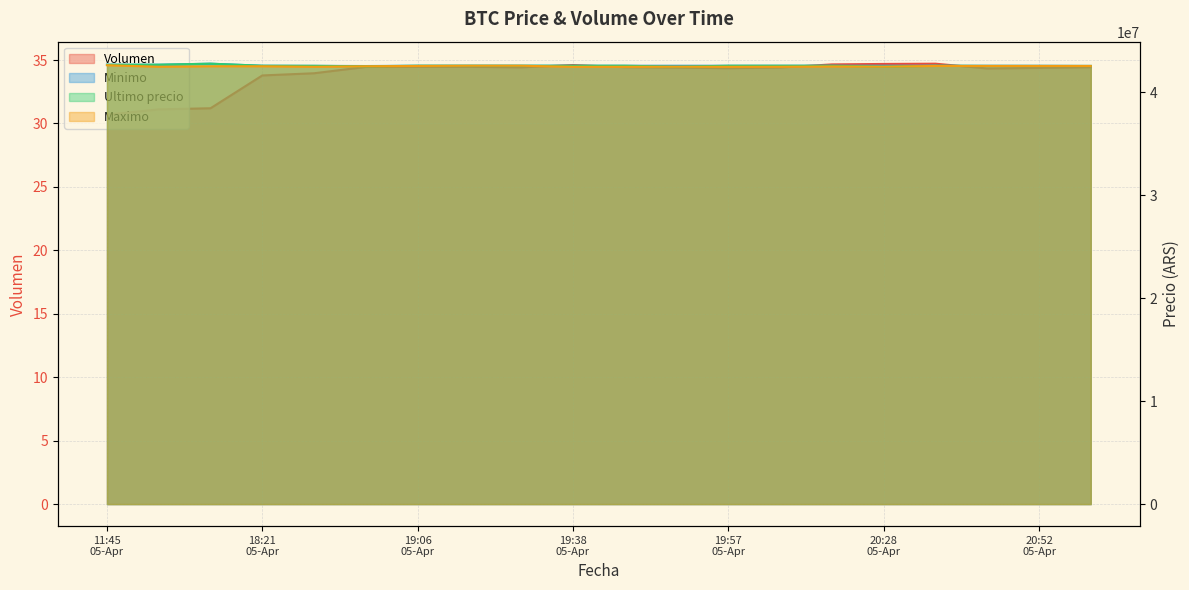

What is the spread (max minus min) of values at 2021-04-05 20:38?

42599786.3